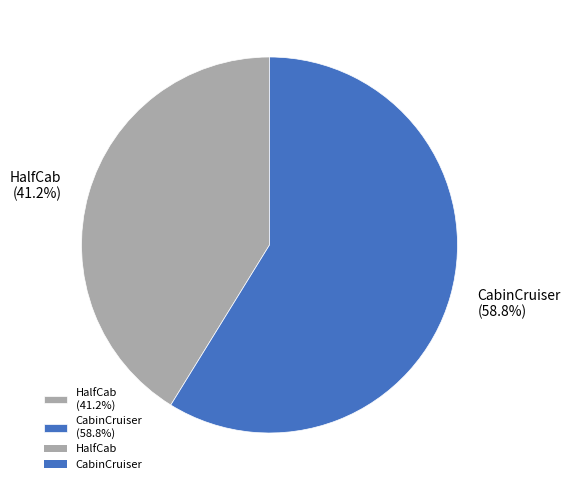

Which category accounts for the majority?

CabinCruiser